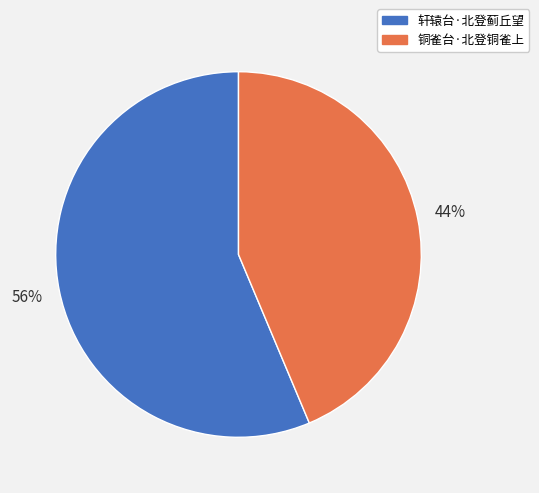

Which slice is the smallest?

铜雀台·北登铜雀上